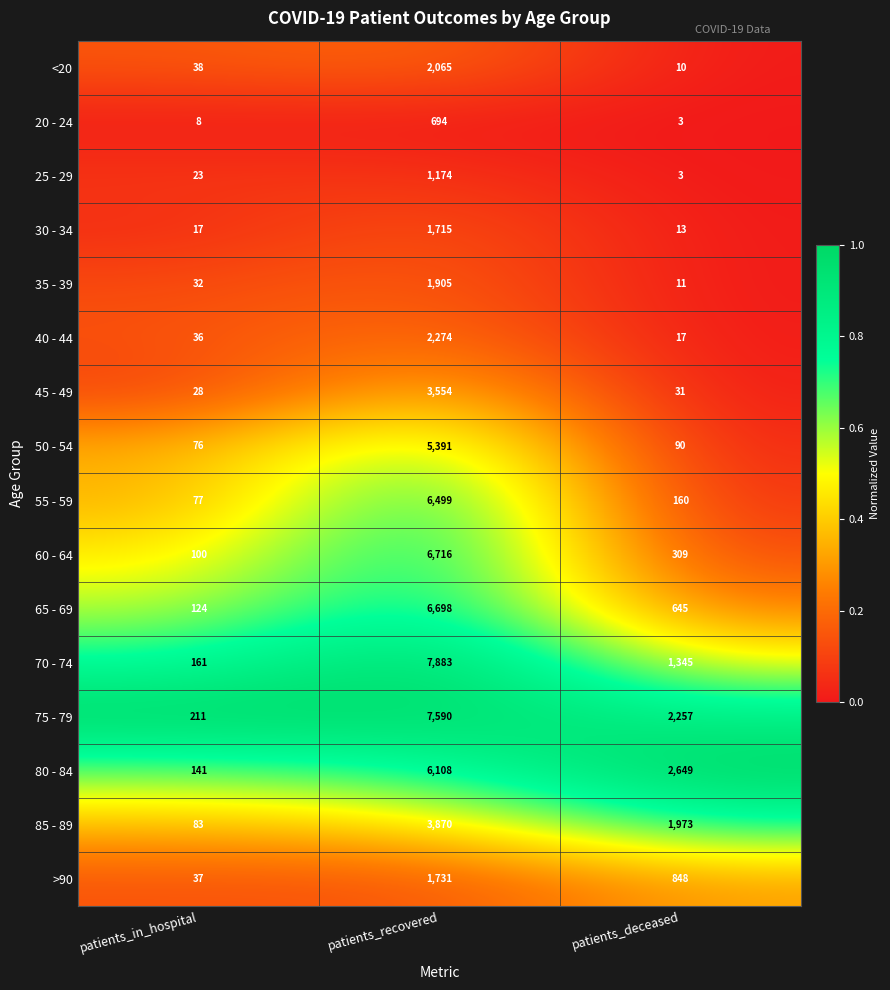

Is the value of 60 - 64 at patients_recovered greater than the value of 50 - 54 at patients_deceased?

Yes